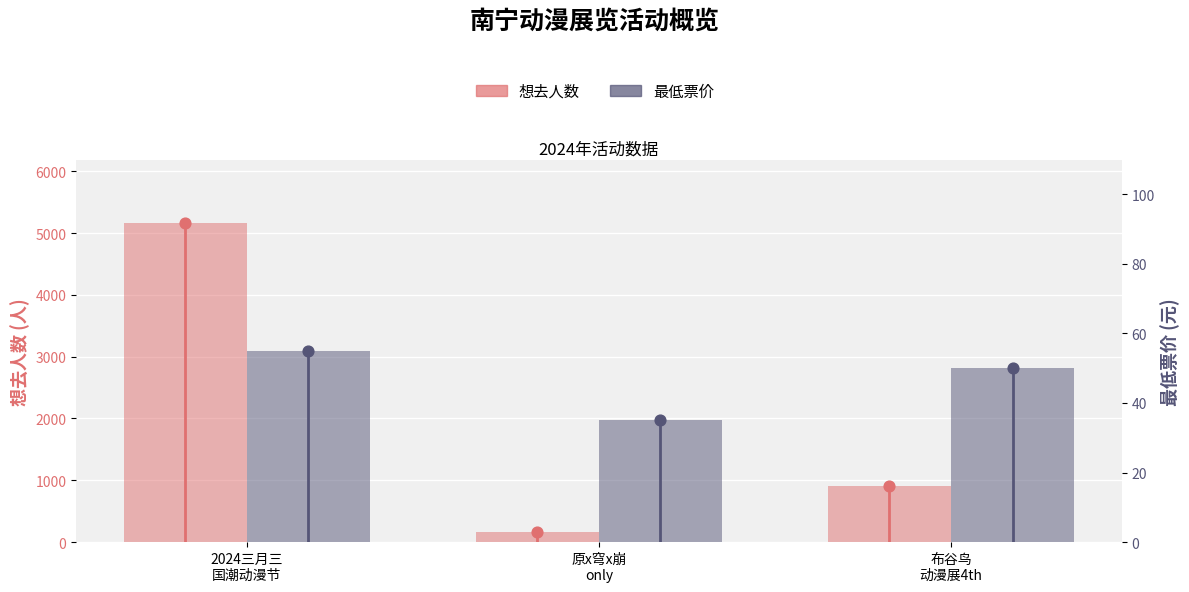

Which series contains the lowest Y value?

最低票价